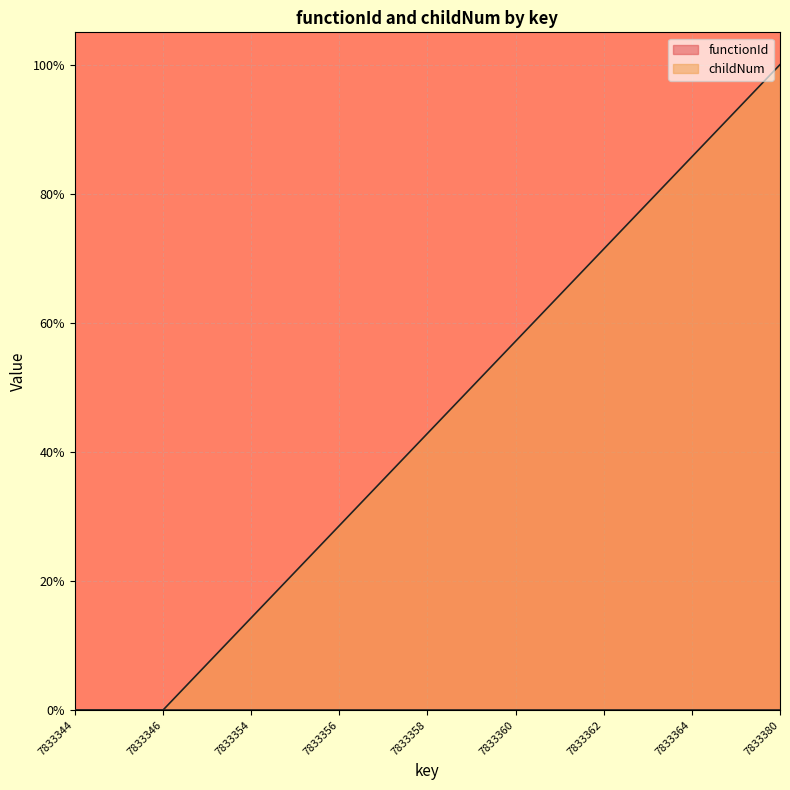

Does the chart display data point markers on the line(s)?

No